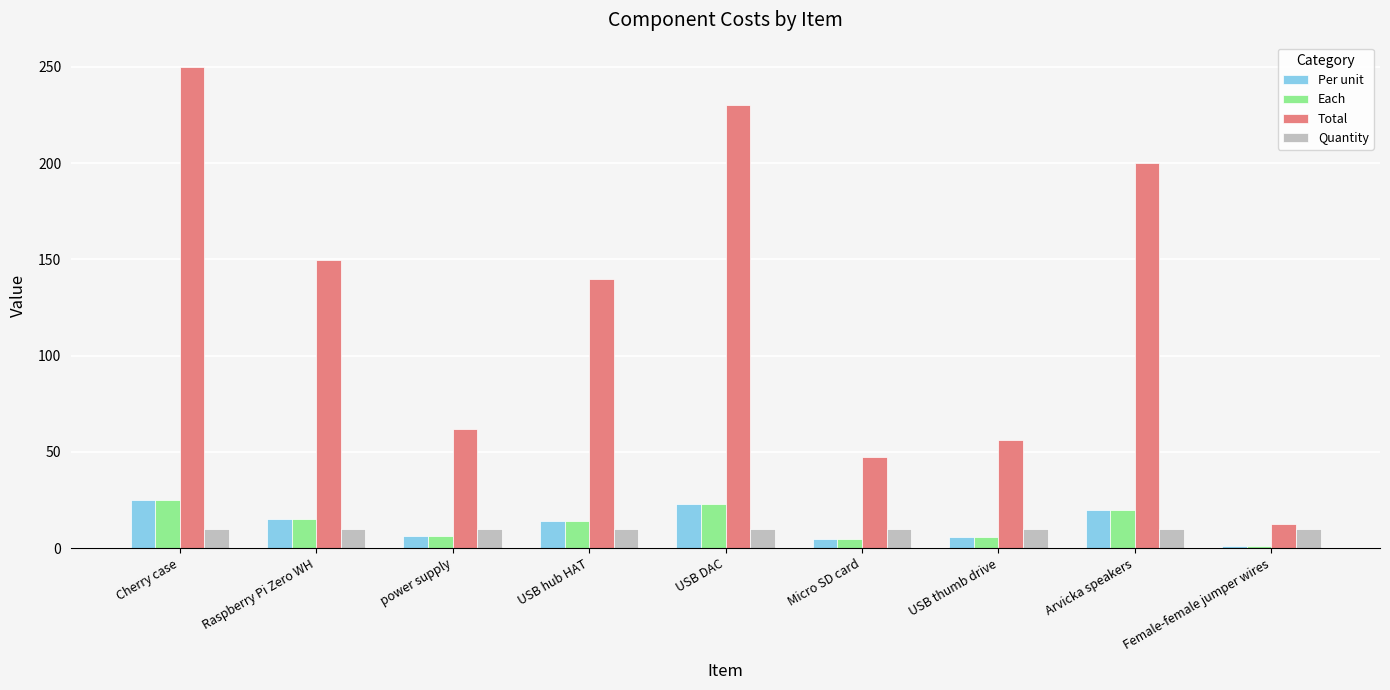

What is the value of the Each bar at the 7th from the left?

5.6